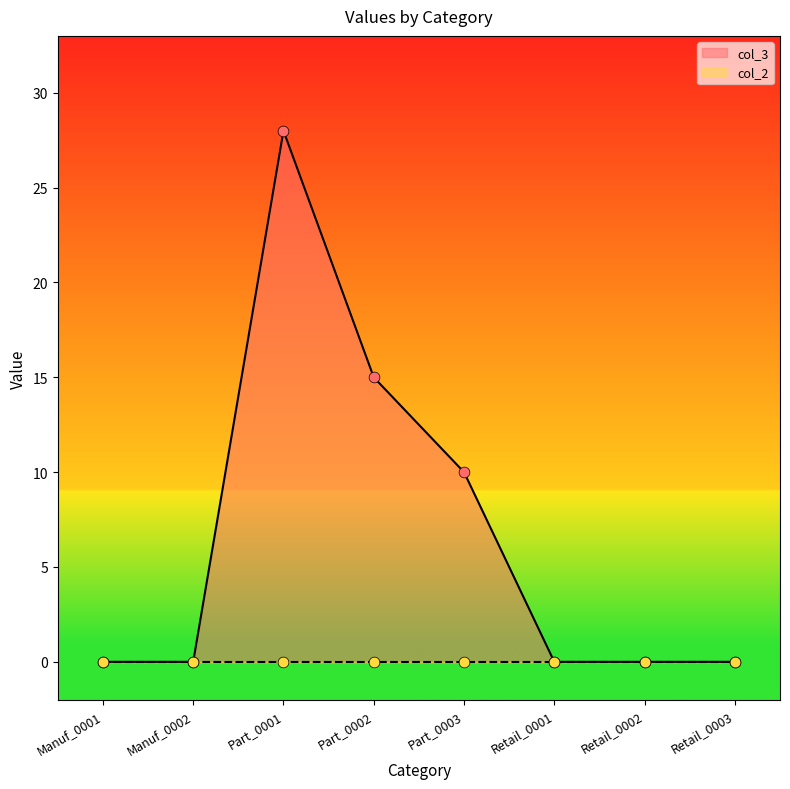

What is the change in value from Part_0002 to Retail_0002?

-15